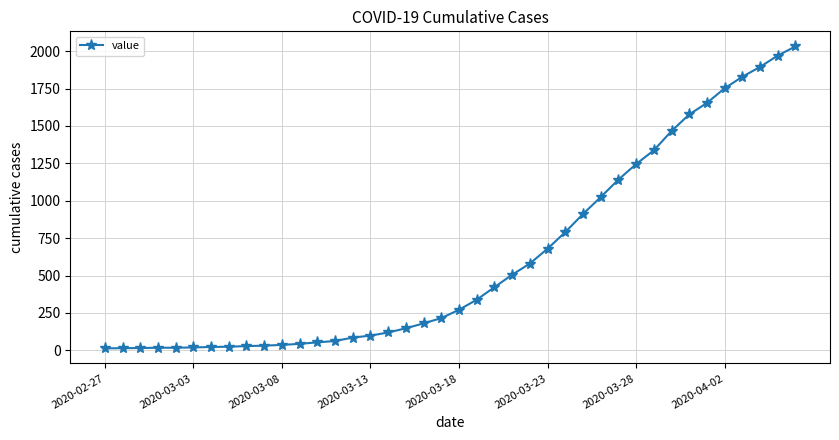

Count the number of data series in this chart.

1